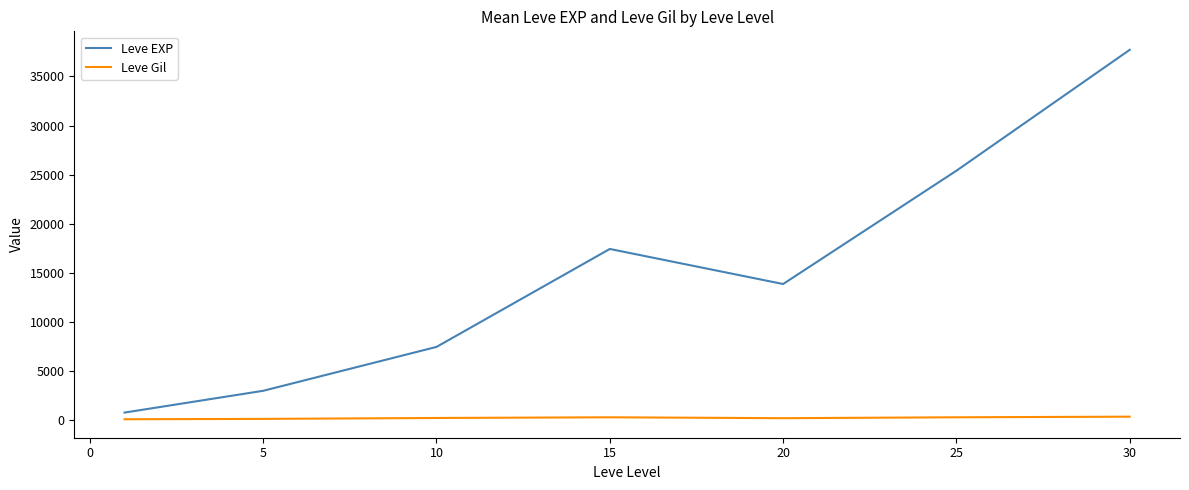

What is the difference between the second highest and minimum values in the Leve EXP series?

24618.3